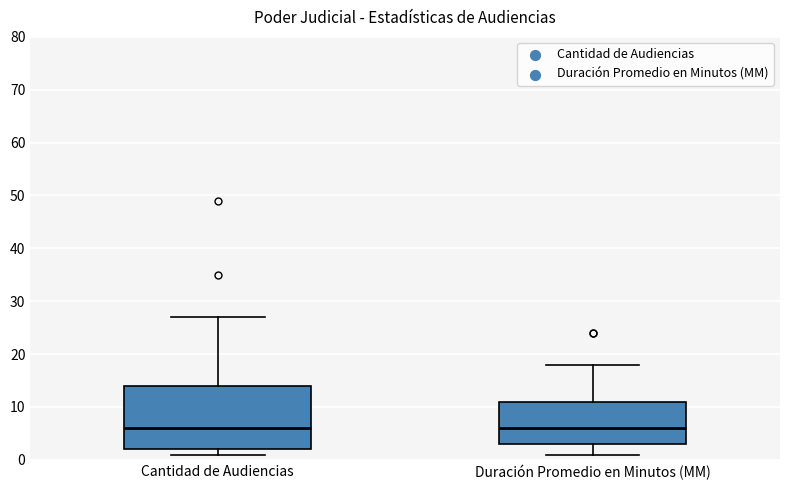

Which box is the tallest, from its lower edge to its upper edge?

Cantidad de Audiencias